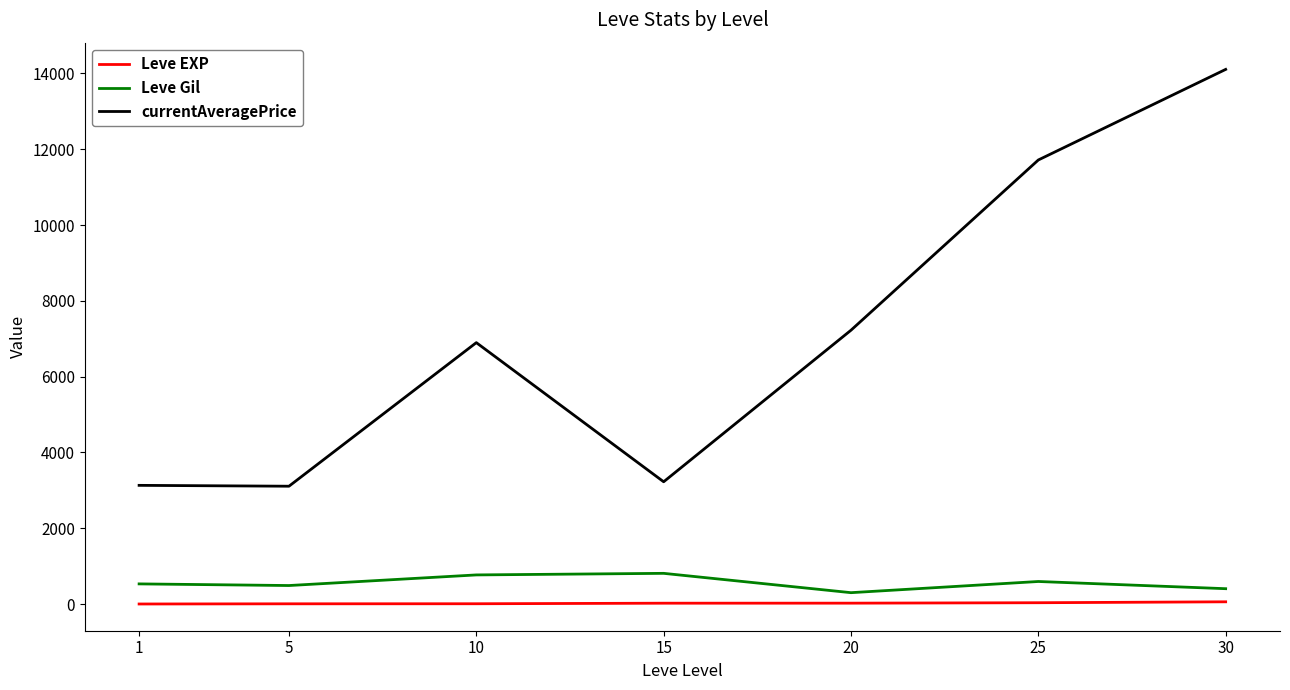

True or false: Leve Gil and currentAveragePrice intersect in this chart.

False